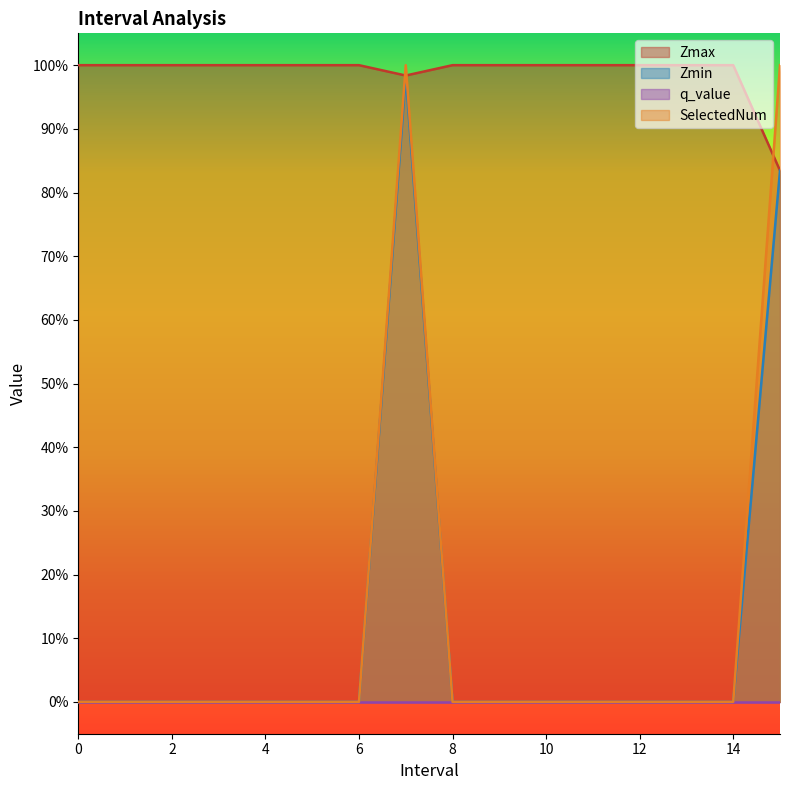

How many values in the SelectedNum series exceed 0?

2